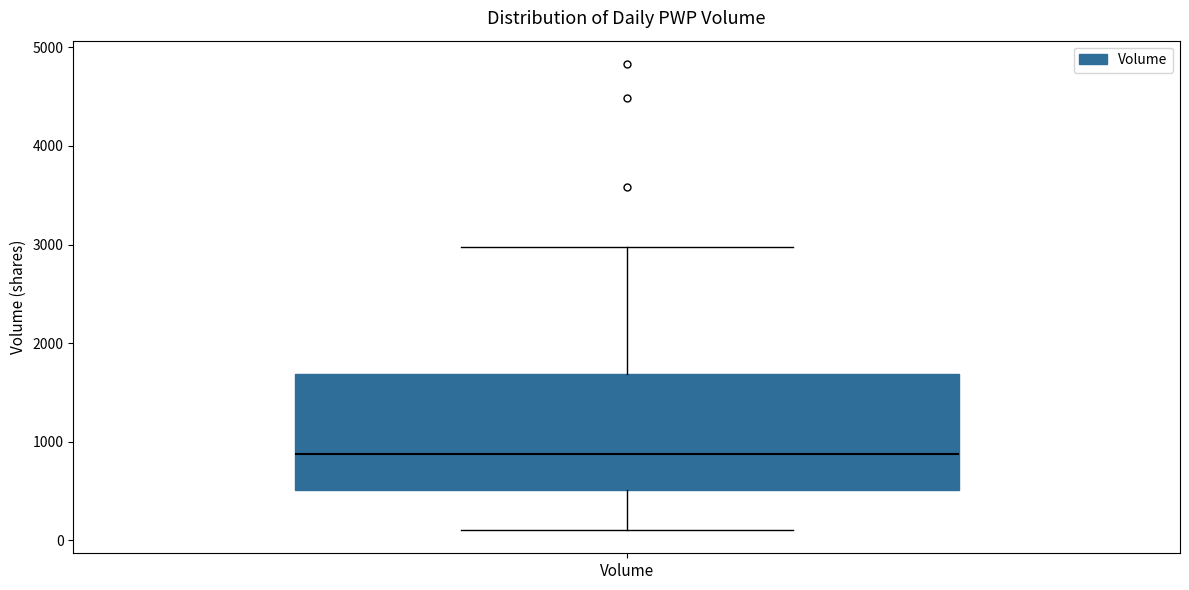

Where does the upper whisker of the box for Volume end on the y-axis? The values are not printed on the chart, so give them approximately, as read against the axis.

3000